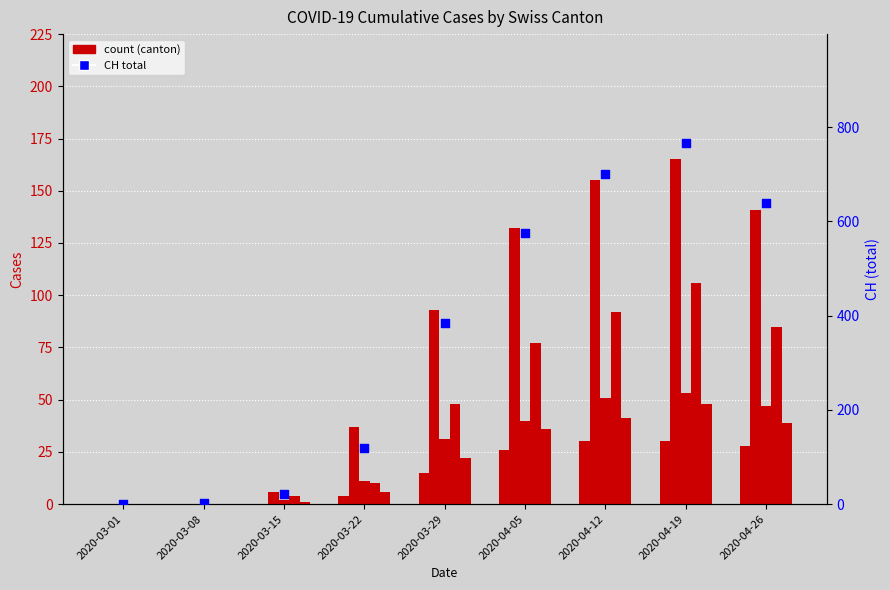

Is the value of ZH at 2020-04-12 greater than the value of TI at 2020-03-15?

Yes